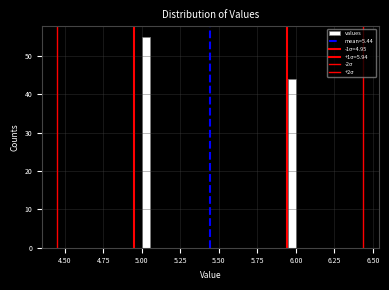

Around what value on the x-axis is the tallest bar? Give the approximate position of its centre, as read against the axis.

5.05